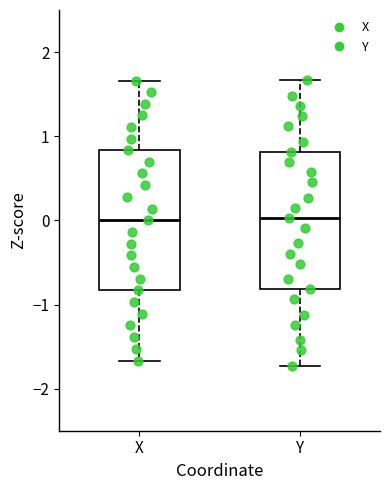

Reading left to right, read every box against the y-axis: the position of its median line, the range the box covers, and the ends of its whiskers. The values are not printed on the chart, so give them approximately, as read against the axis.

X: median 0.0, box -0.8 to 0.8, whiskers -1.7 to 1.7
Y: median 0.0, box -0.8 to 0.8, whiskers -1.7 to 1.7